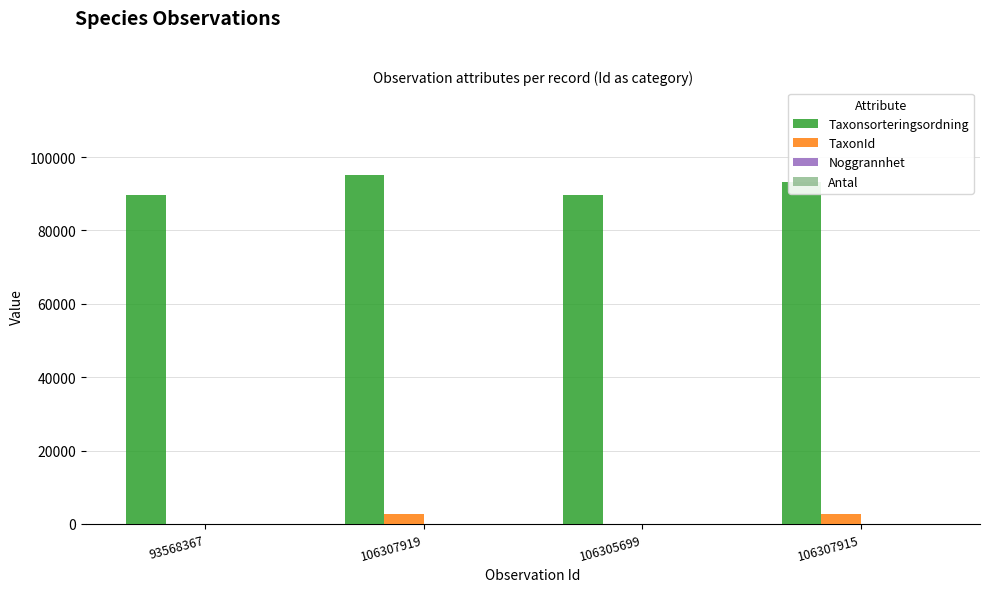

Which series has the largest total across all categories?

Taxonsorteringsordning